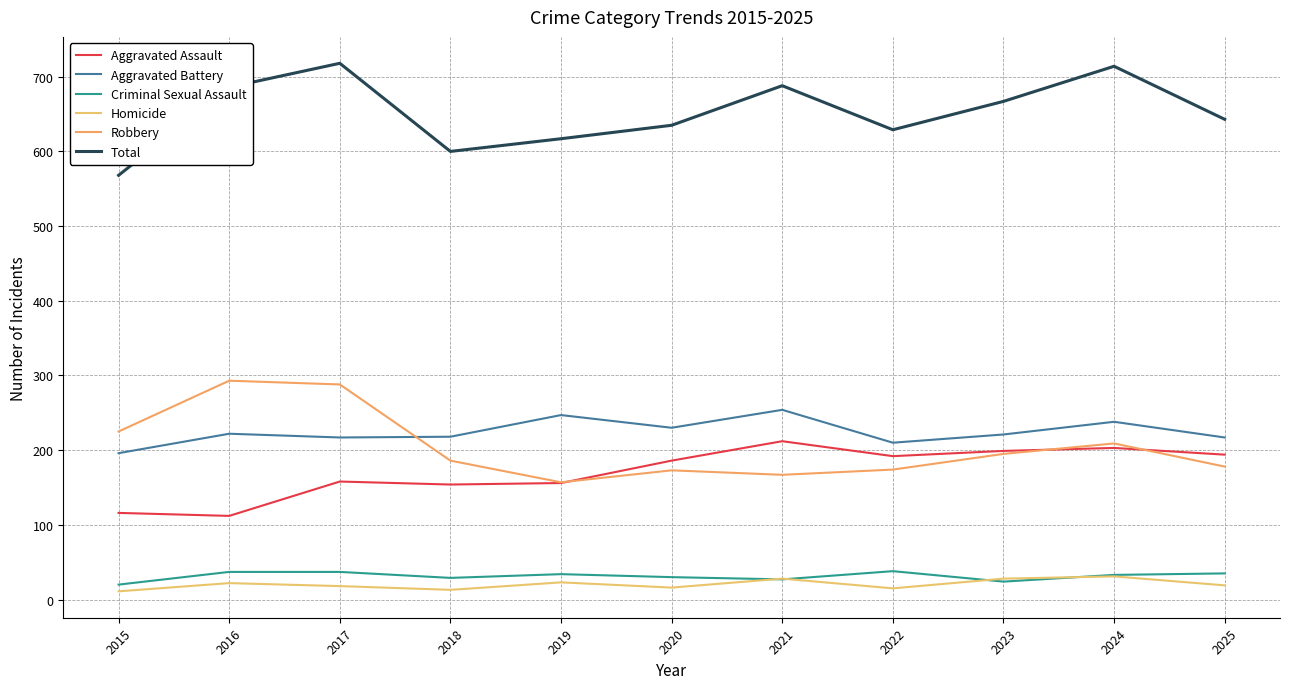

What is the difference between the Total values at 2015 and 2023?

99